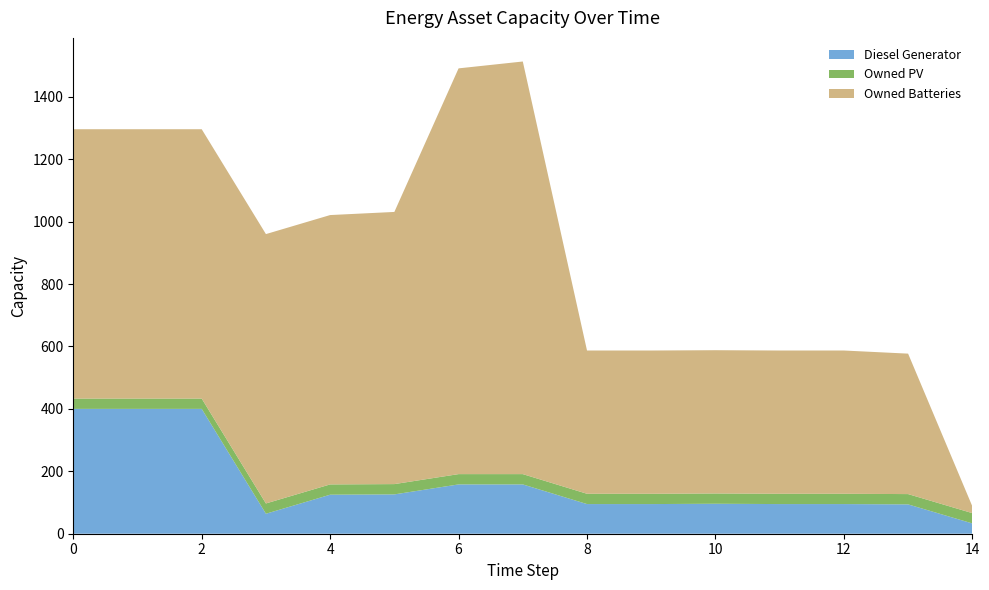

Reading left to right, extract all data points from this chart.

Diesel Generator: 400	400	400	64	125	126	158	158	95	95	96	95	95	94	33
Owned PV: 33	33	33	33	33	33	33	33	33	33	33	33	33	33	33
Owned Batteries: 863	863	863	863	863	872	1300	1322	459	459	459	459	459	450	22